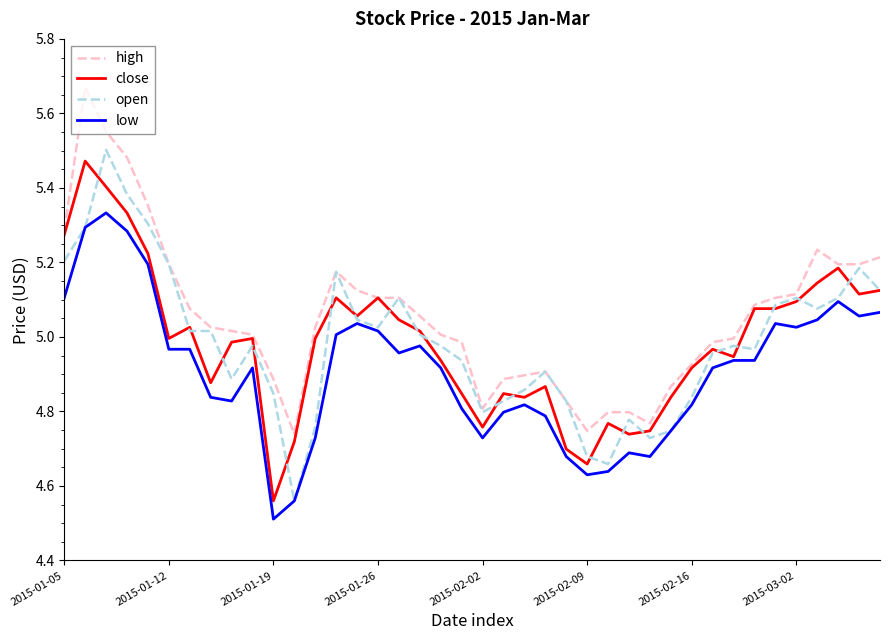

What is the smallest value displayed?

4.5